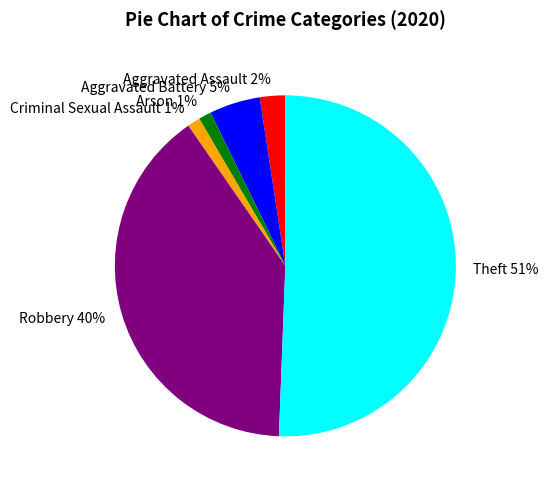

Which category has the biggest portion of the pie?

Theft